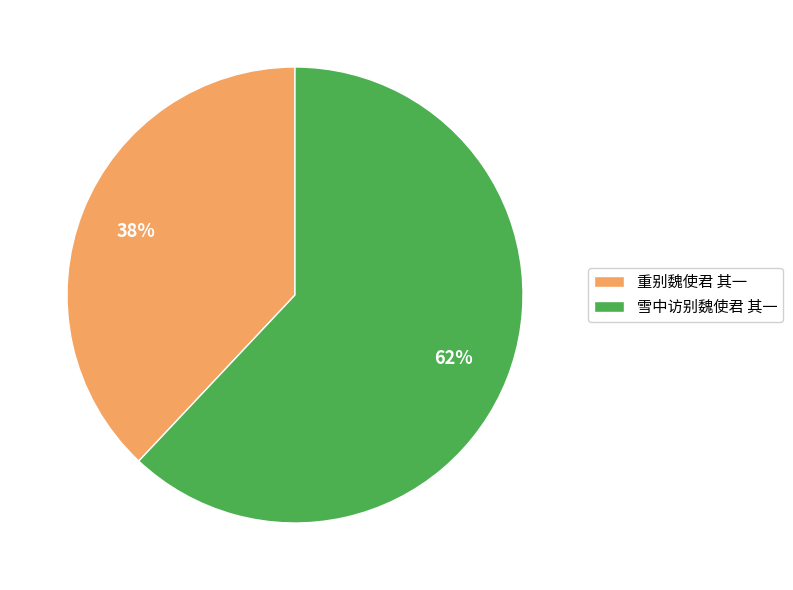

Between 重别魏使君 其一 and 雪中访别魏使君 其一, which is larger?

雪中访别魏使君 其一